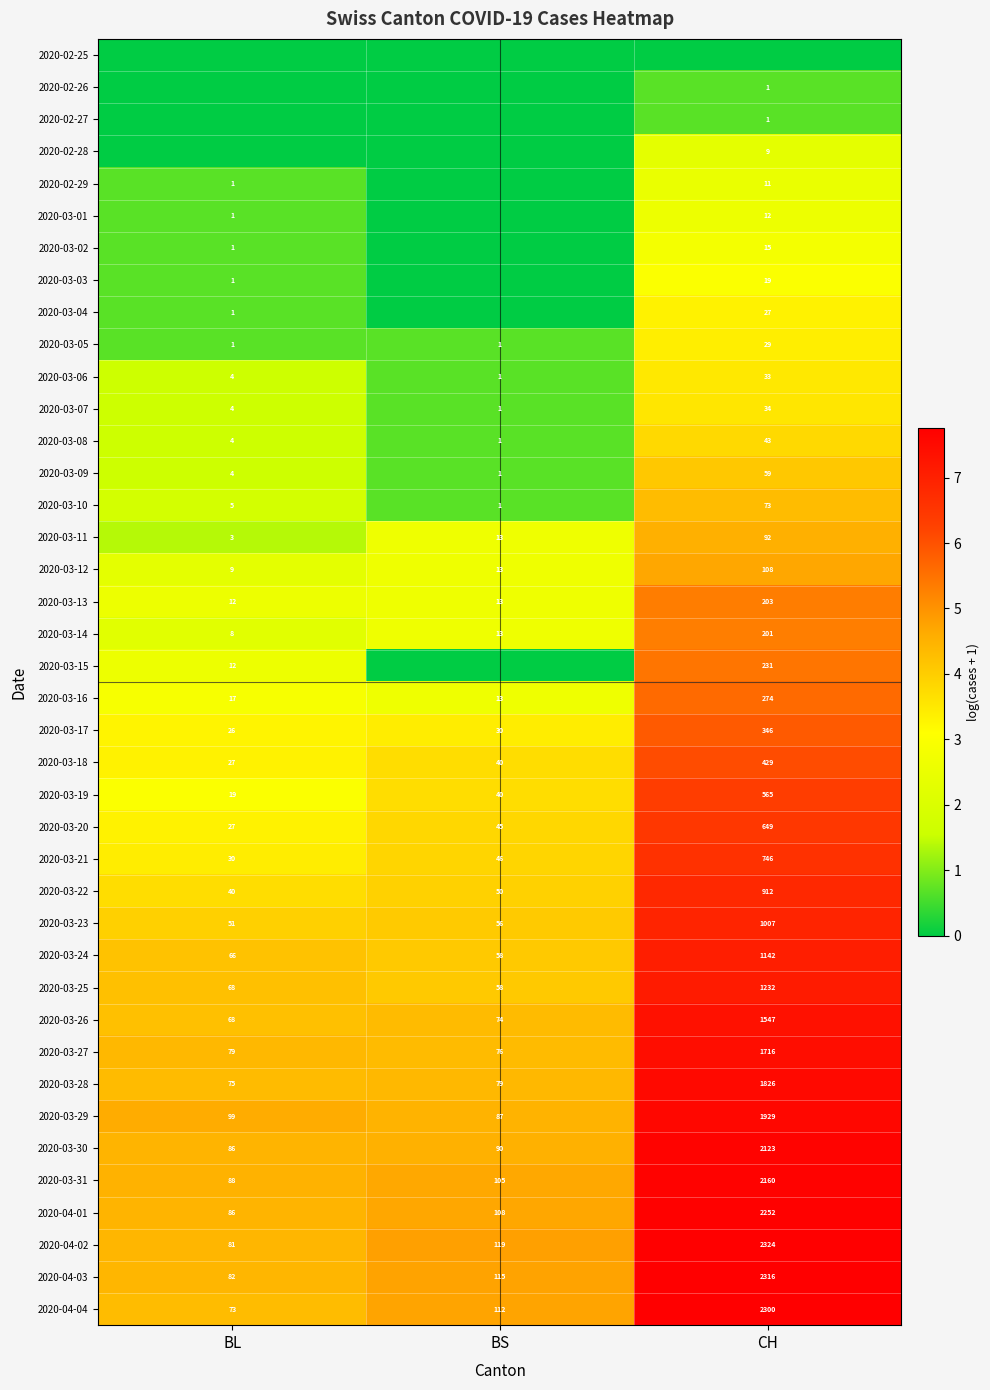

True or false: 2020-03-23 has a value of 56 at BS.

True